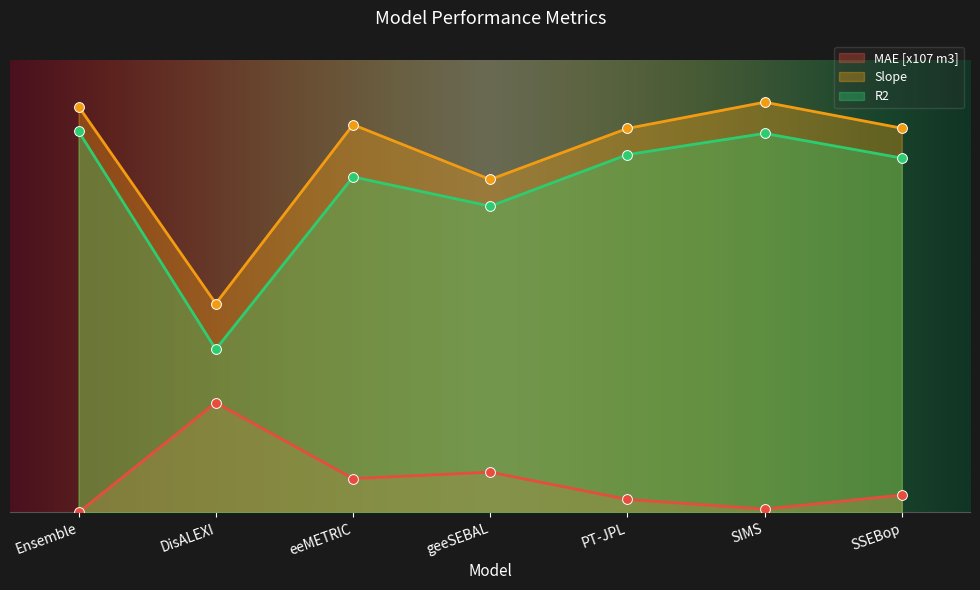

Which series contains the lowest Y value?

MAE [x107 m3]